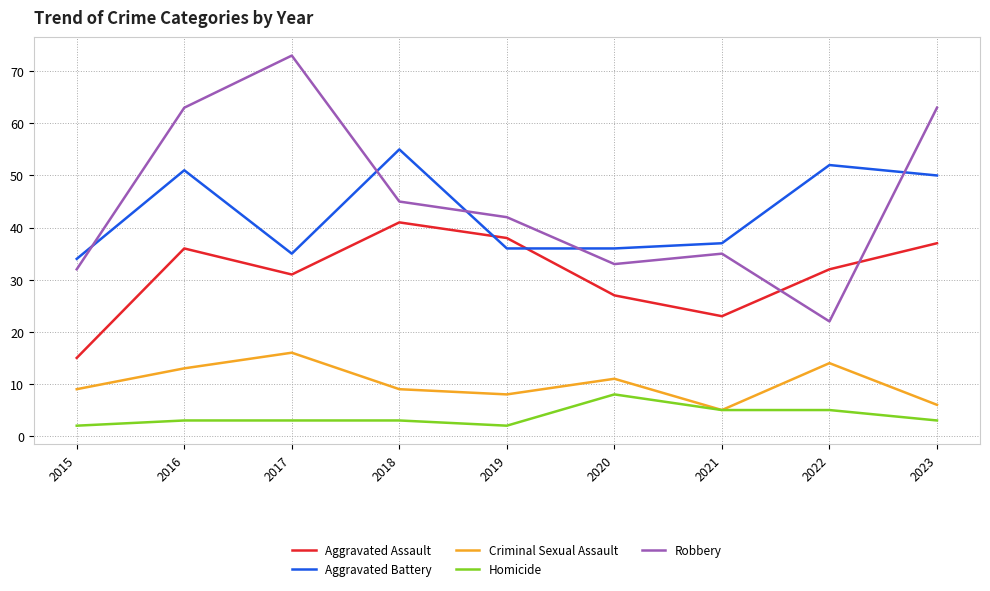

The value of Aggravated Battery at 2019 is 16. True or false?

False